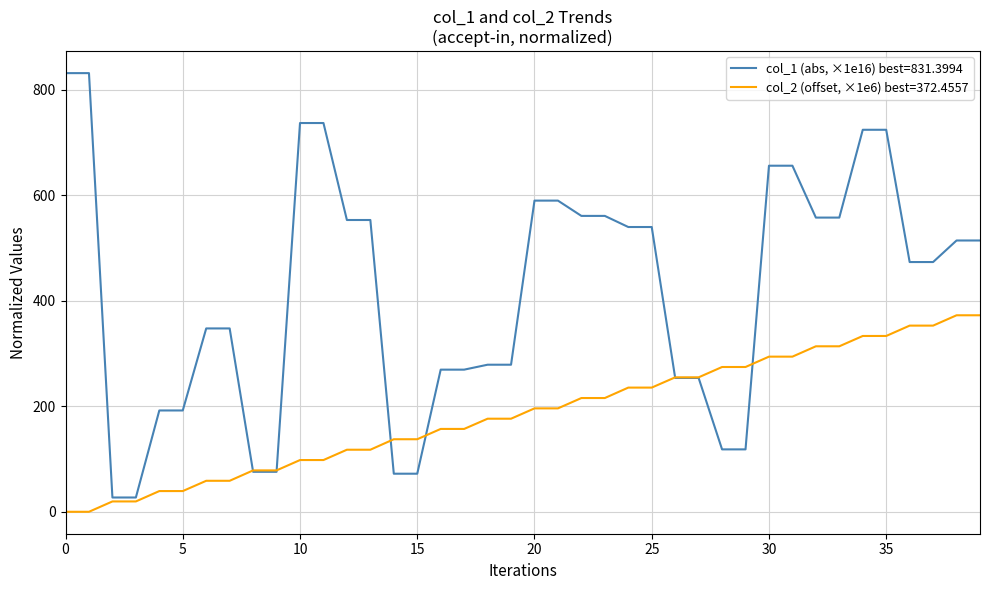

List the series in order of their overall mean, lowest first.

col_2 (offset, ×1e6) best=372.4557, col_1 (abs, ×1e16) best=831.3994